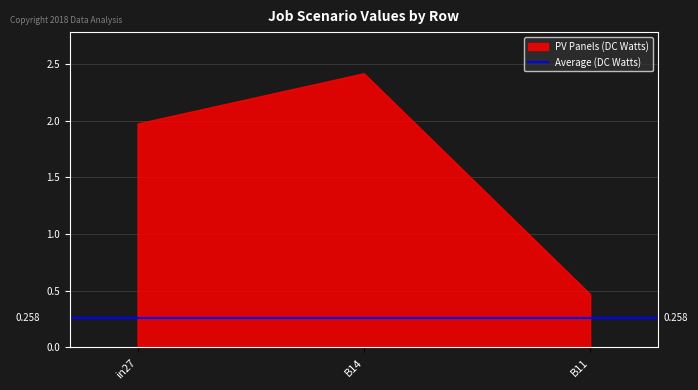

At which category is the sum across all series the highest?

B14